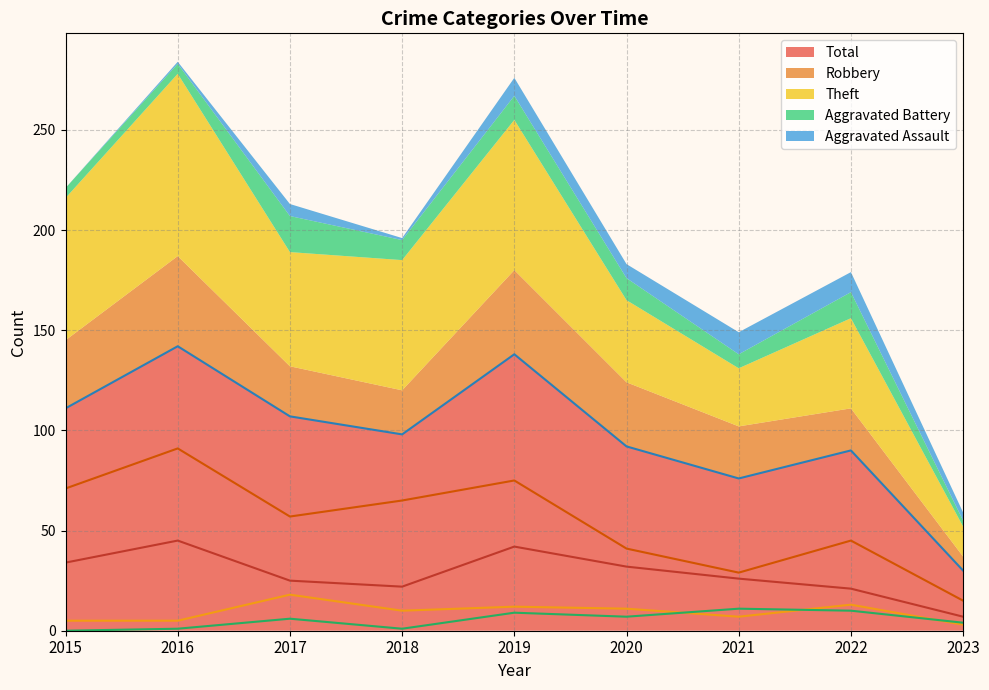

Is the value of Total at 2022 greater than the value of Aggravated Assault at 2018?

Yes